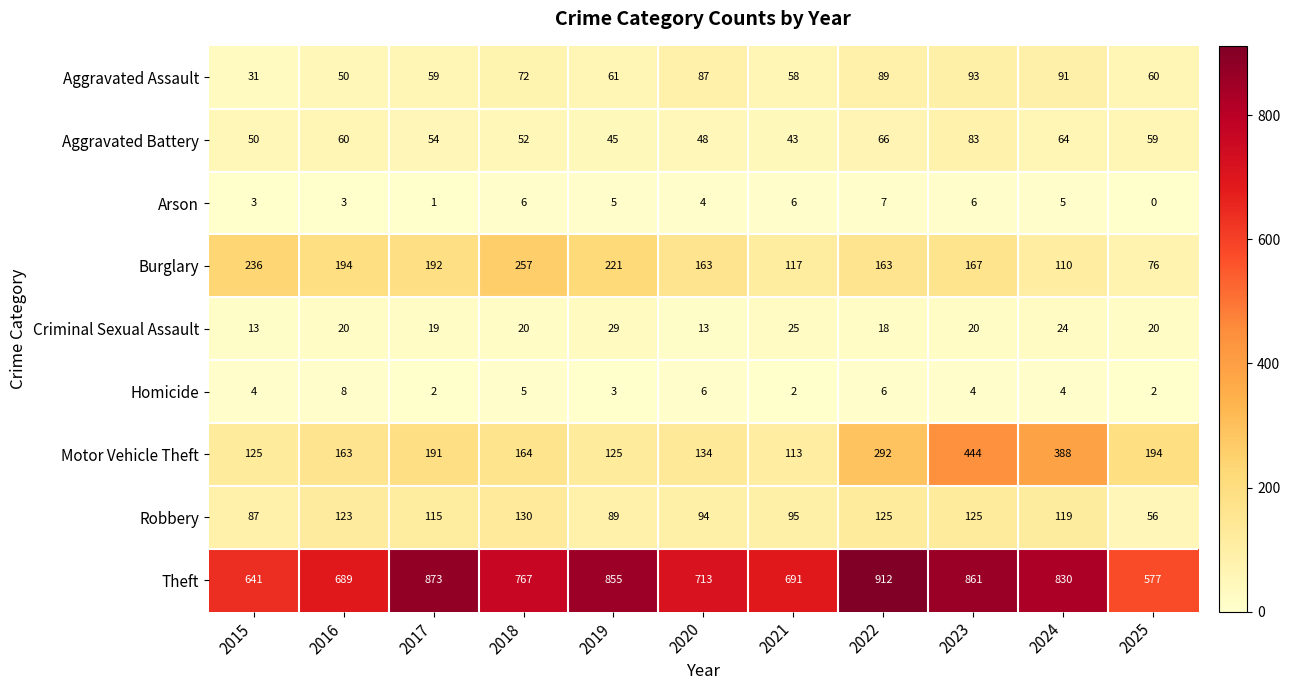

What is the sum of the Motor Vehicle Theft values at 2015 and 2021?

238